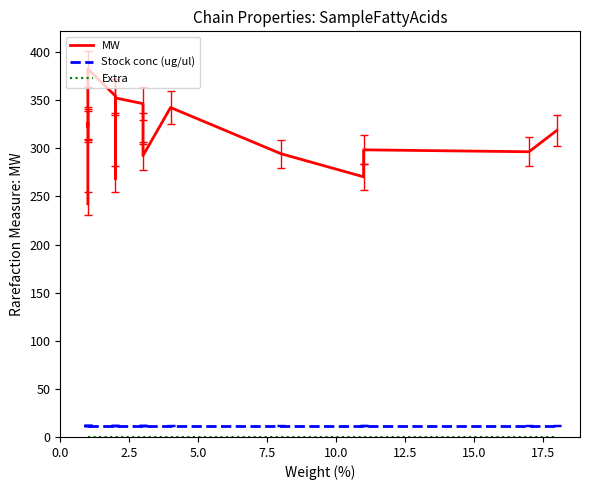

True or false: Stock conc (ug/ul) and Extra intersect in this chart.

False